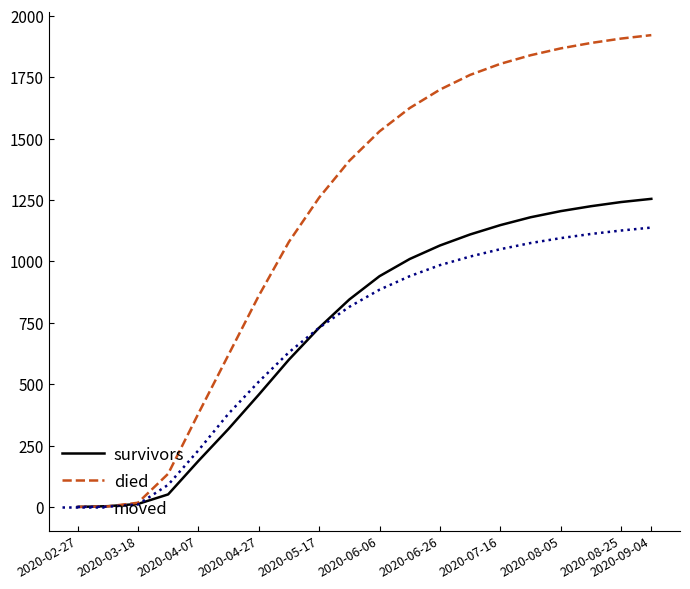

Which series has the largest total across all categories?

died